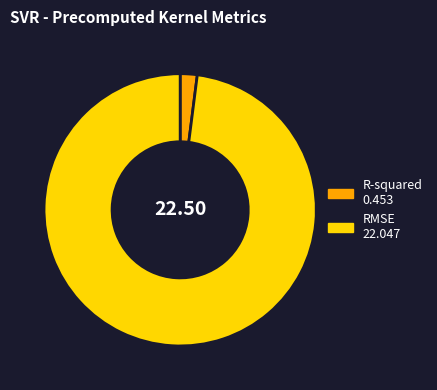

Between RMSE and R-squared, which is larger?

RMSE